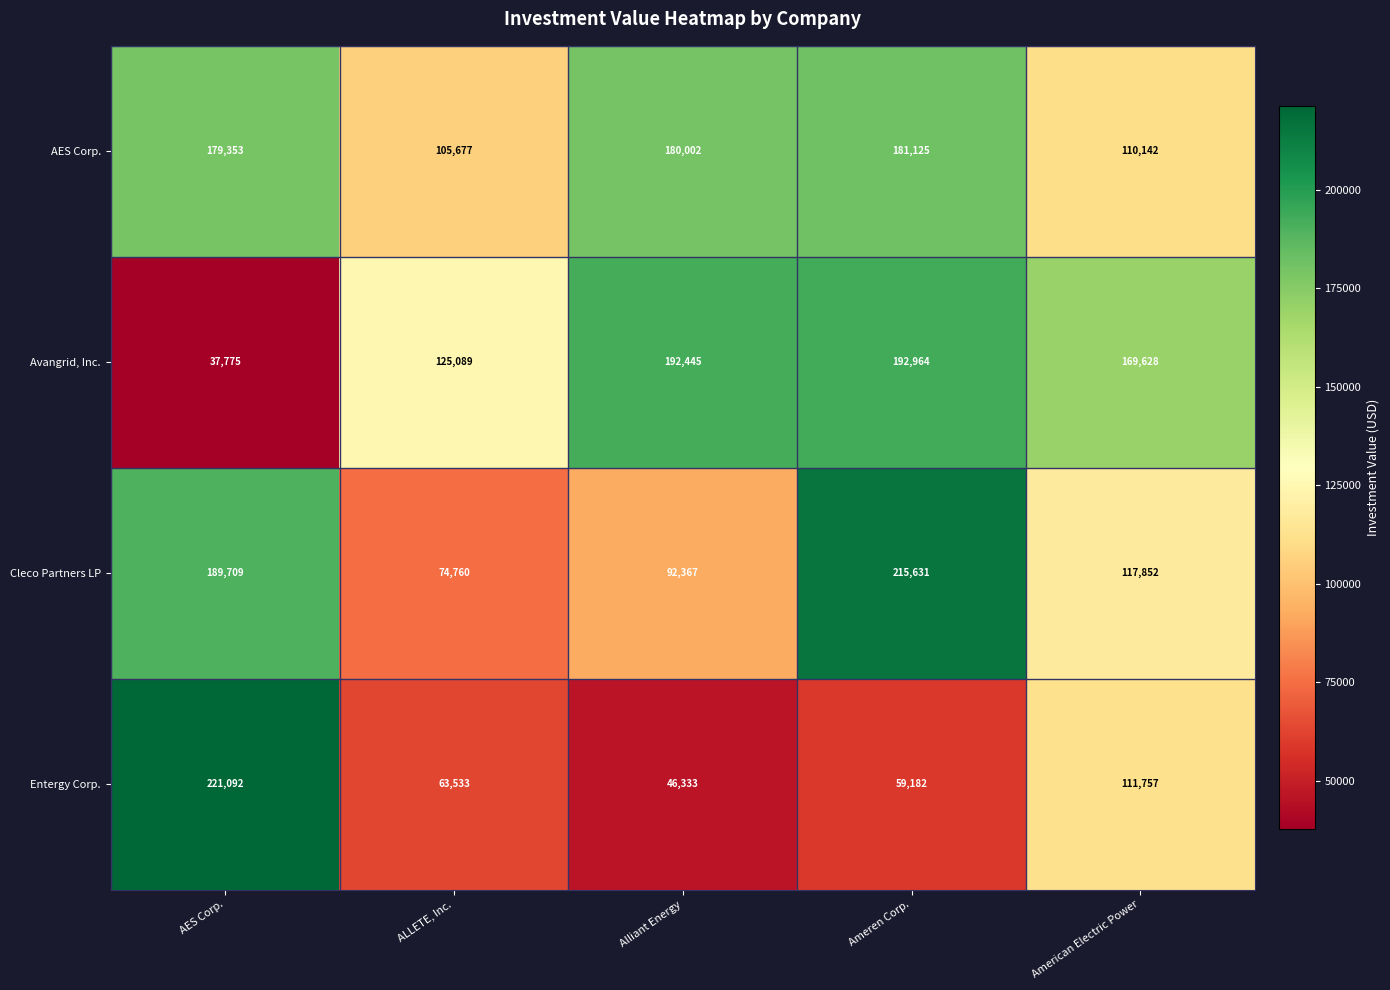

At ALLETE, Inc., list the series in order from smallest to largest.

Entergy Corp., Cleco Partners LP, AES Corp., Avangrid, Inc.